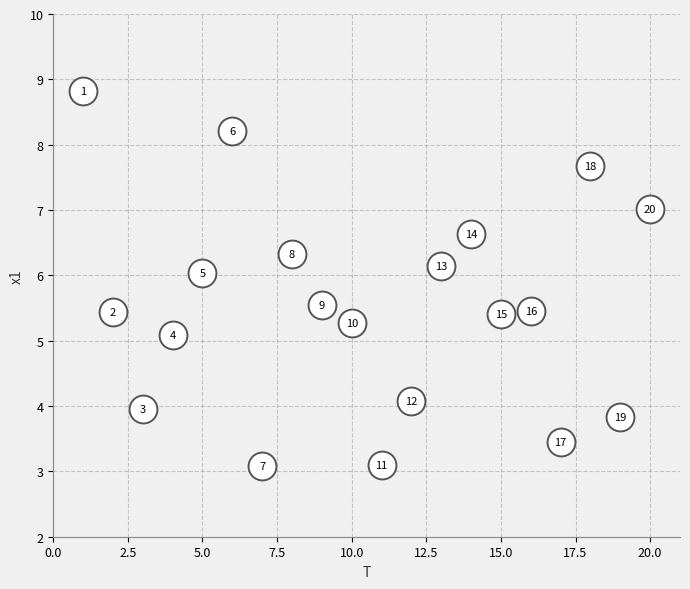

What Y value in the scatter plot is closest to 5?

5.1